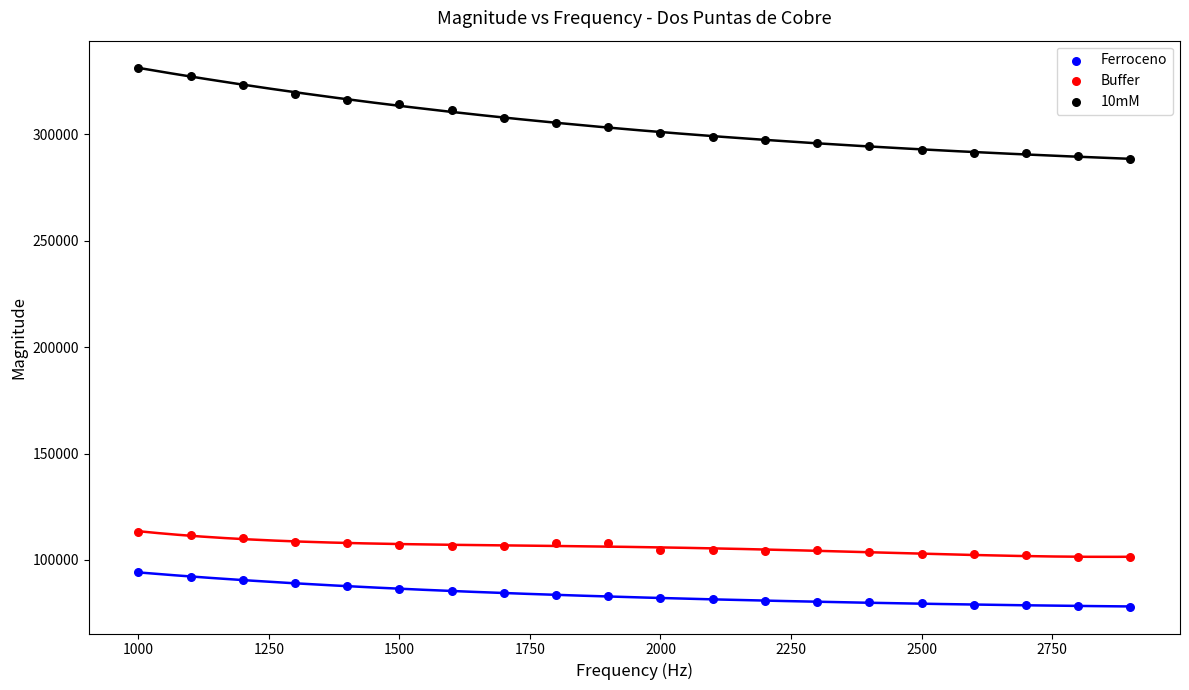

Which series has the largest Y range (max minus min)?

10mM